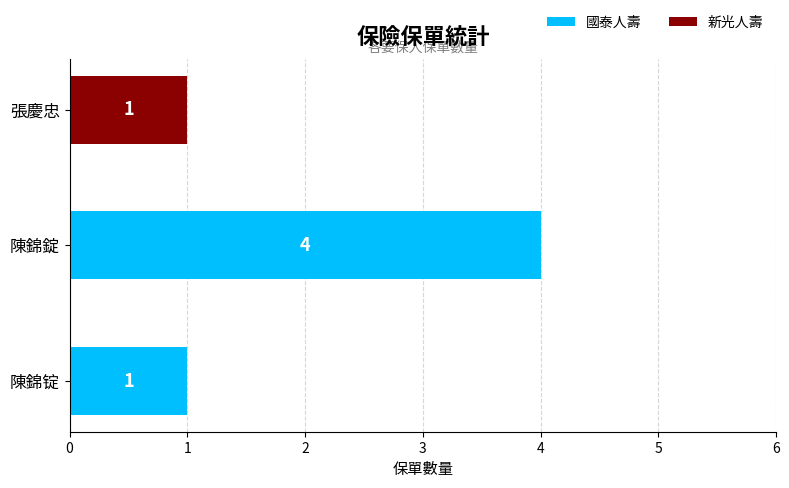

What is the total value across all series at 陳錦錠?

4